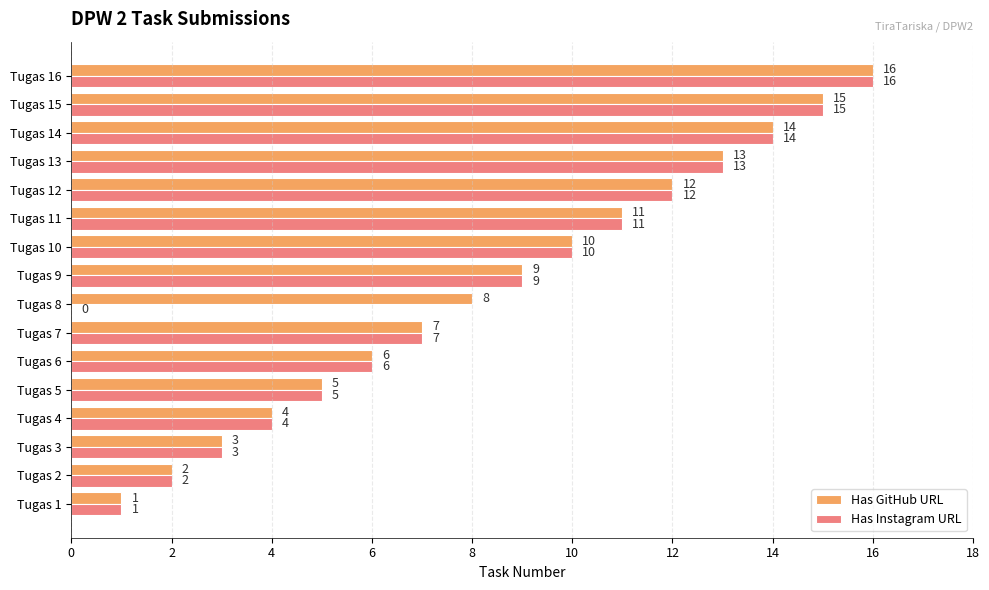

True or false: Has Instagram URL has a value of 22 at Tugas 13.

False